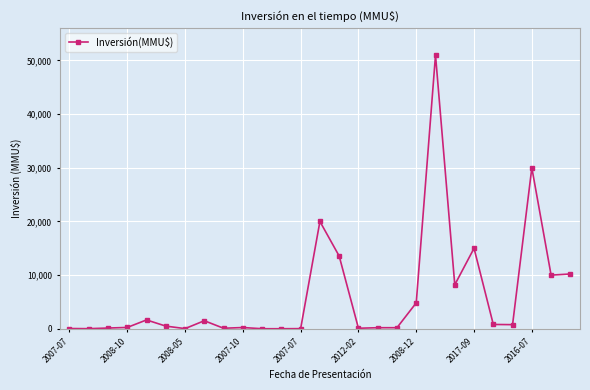

What is the difference between the maximum and minimum values?

50990